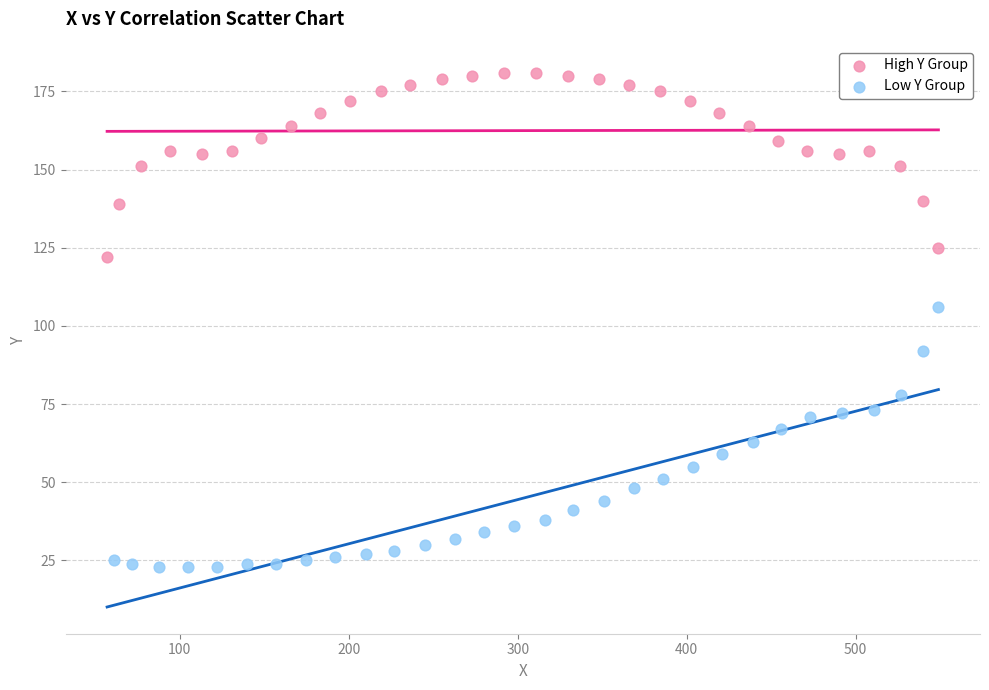

Which series contains the highest Y value?

High Y Group